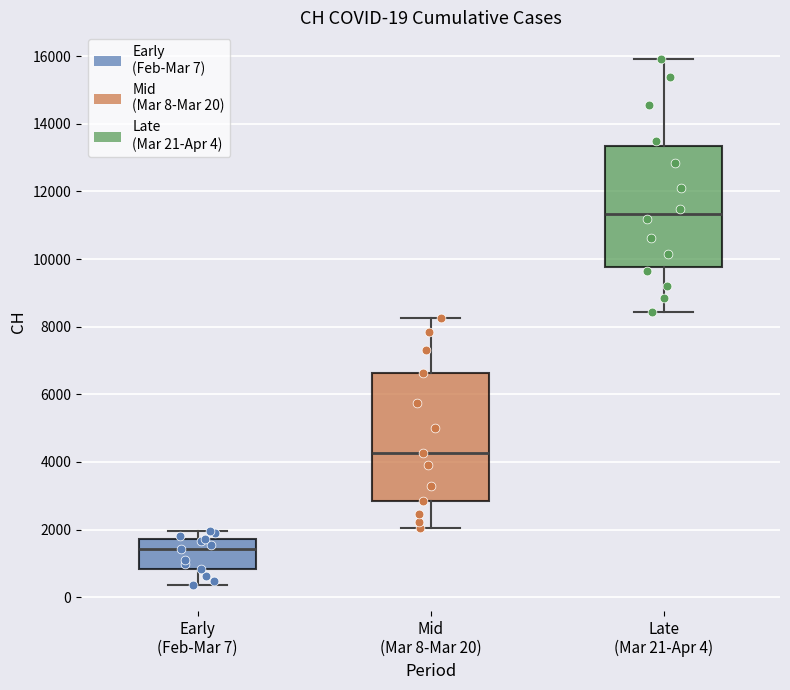

Comparing the boxes themselves (not the whiskers), which one is the tallest?

Mid (Mar 8-Mar 20)